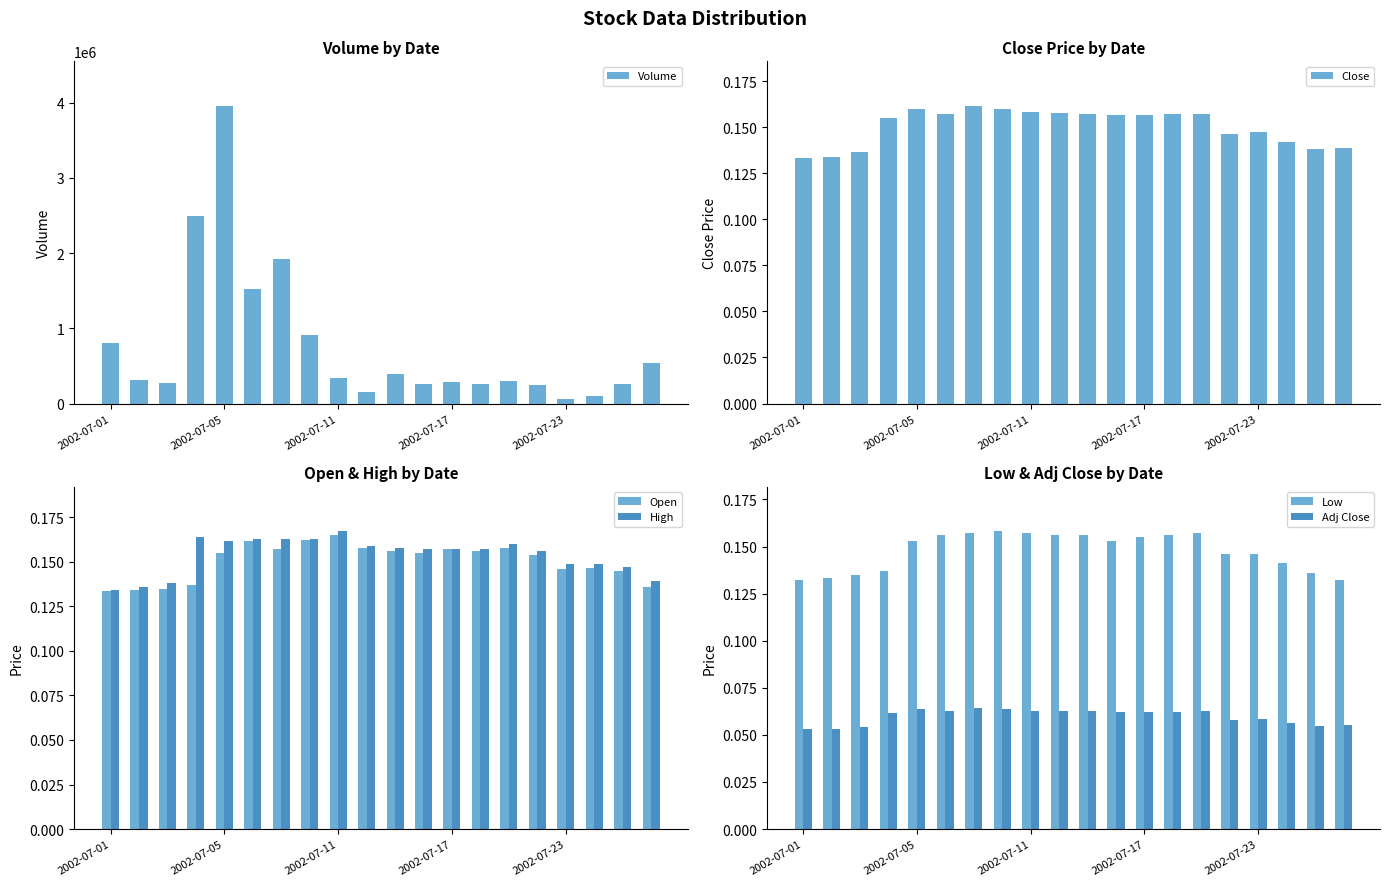

At how many categories does at least one series exceed 85249?

19